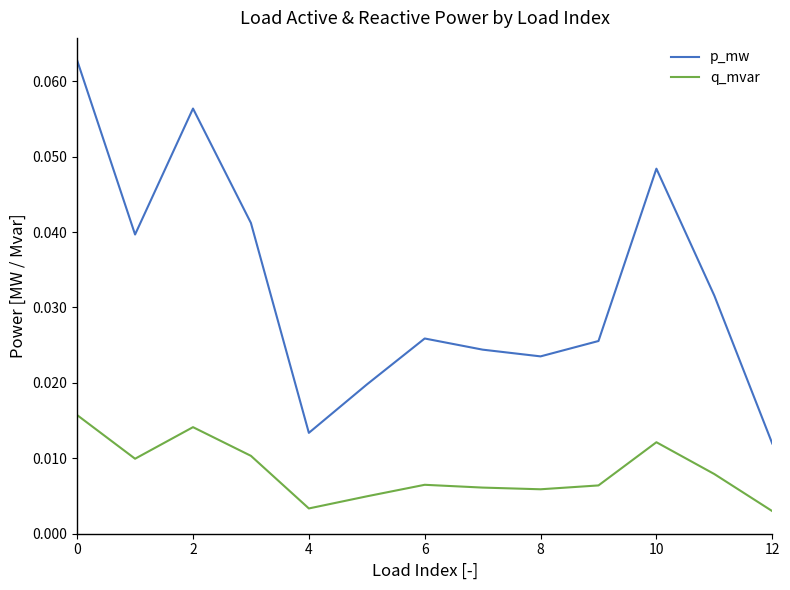

True or false: p_mw and q_mvar cross at least once.

False